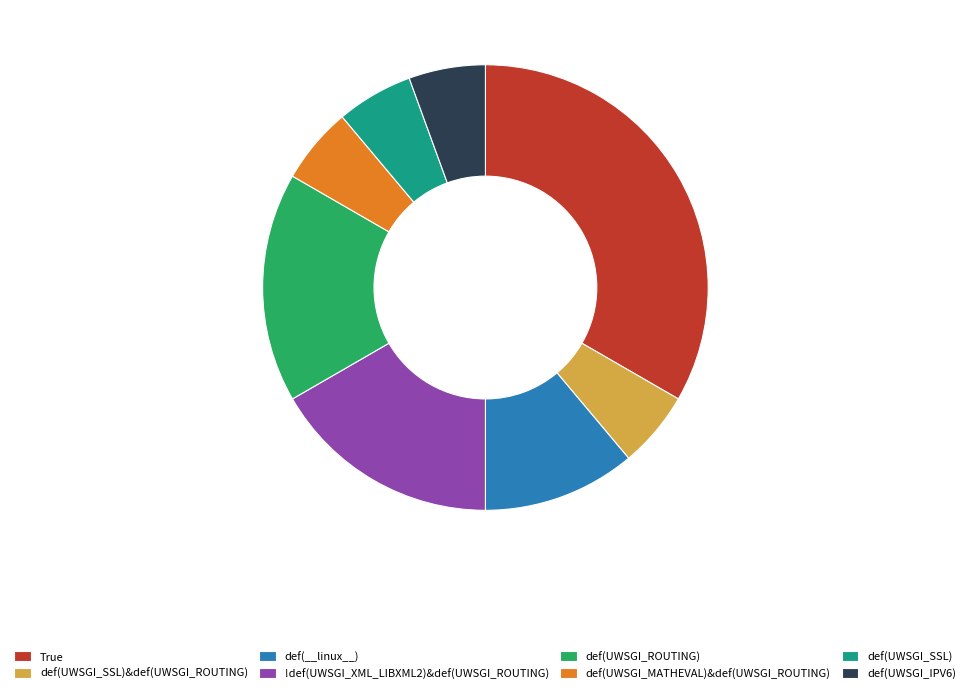

Is there any slice that represents more than half of the pie?

No